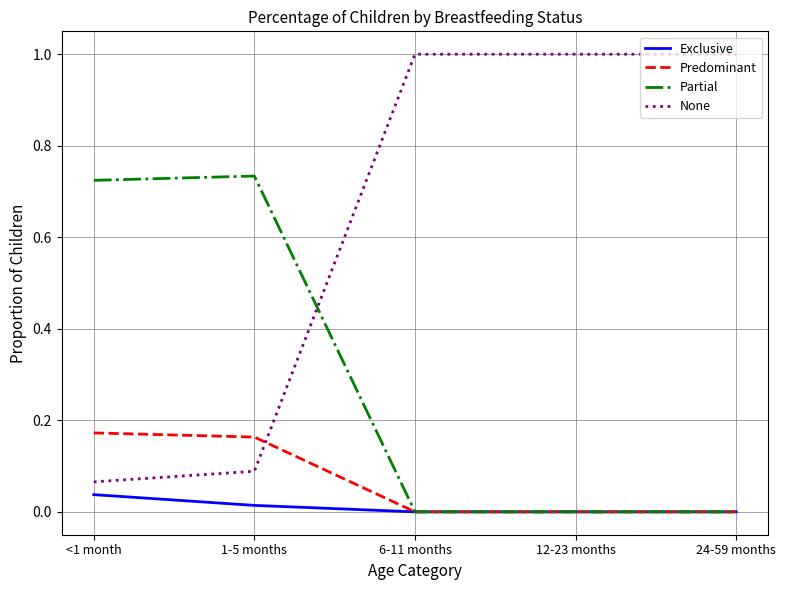

What is the greatest value displayed?

1.0